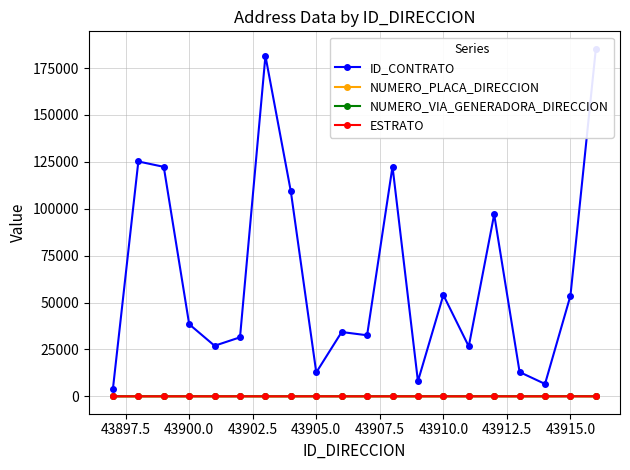

Count the number of categories in the chart.

20